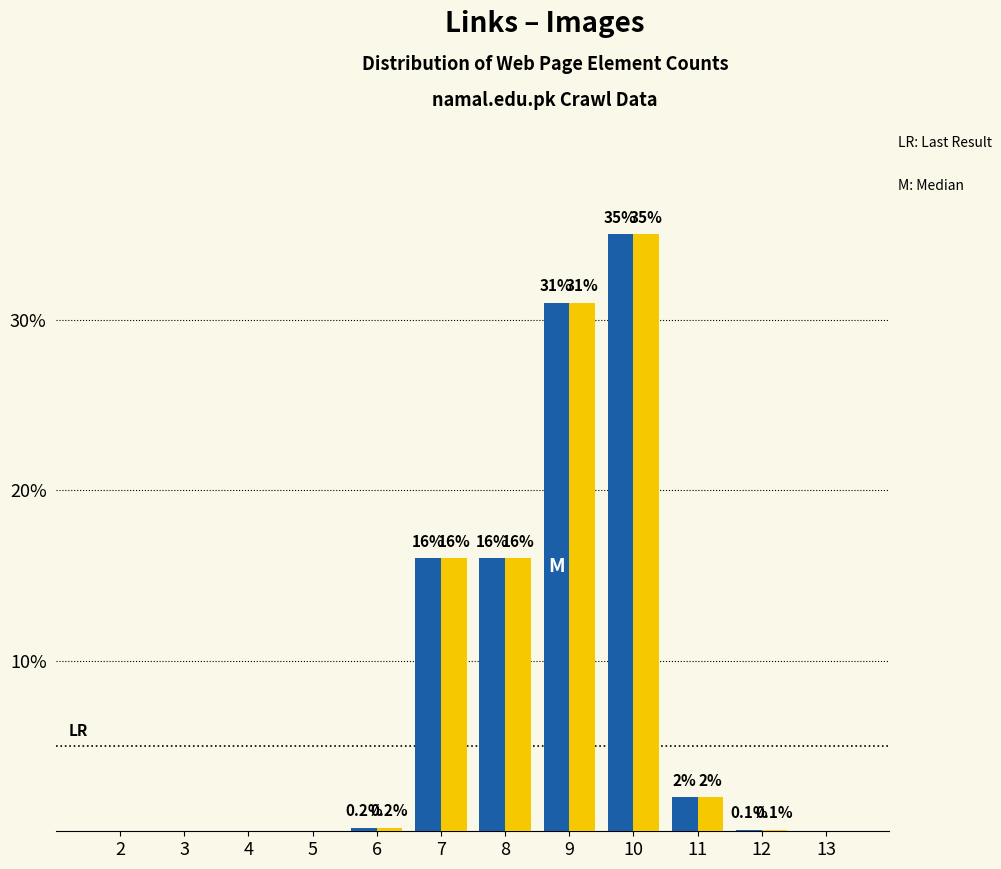

At which category is the sum across all series the highest?

10